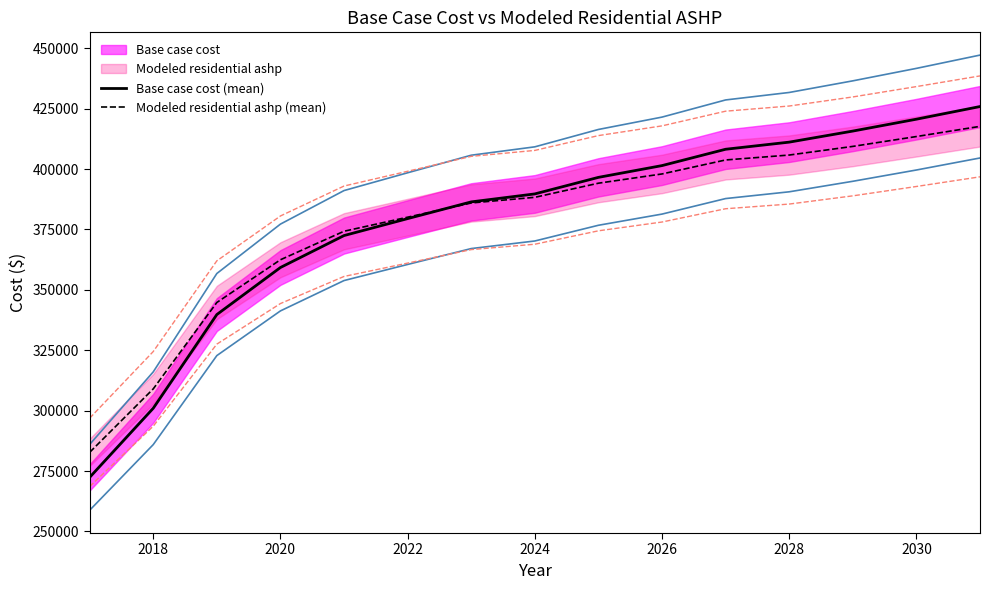

How many intersections are there between Modeled residential ashp (mean) and Base case cost (mean)?

1